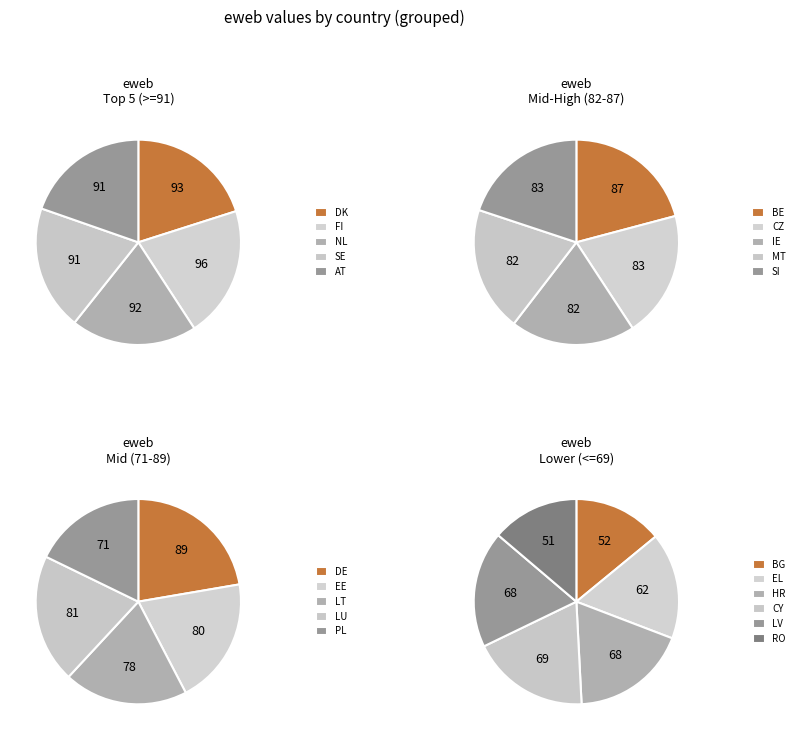

What is the change in value from EE to RO?

-29